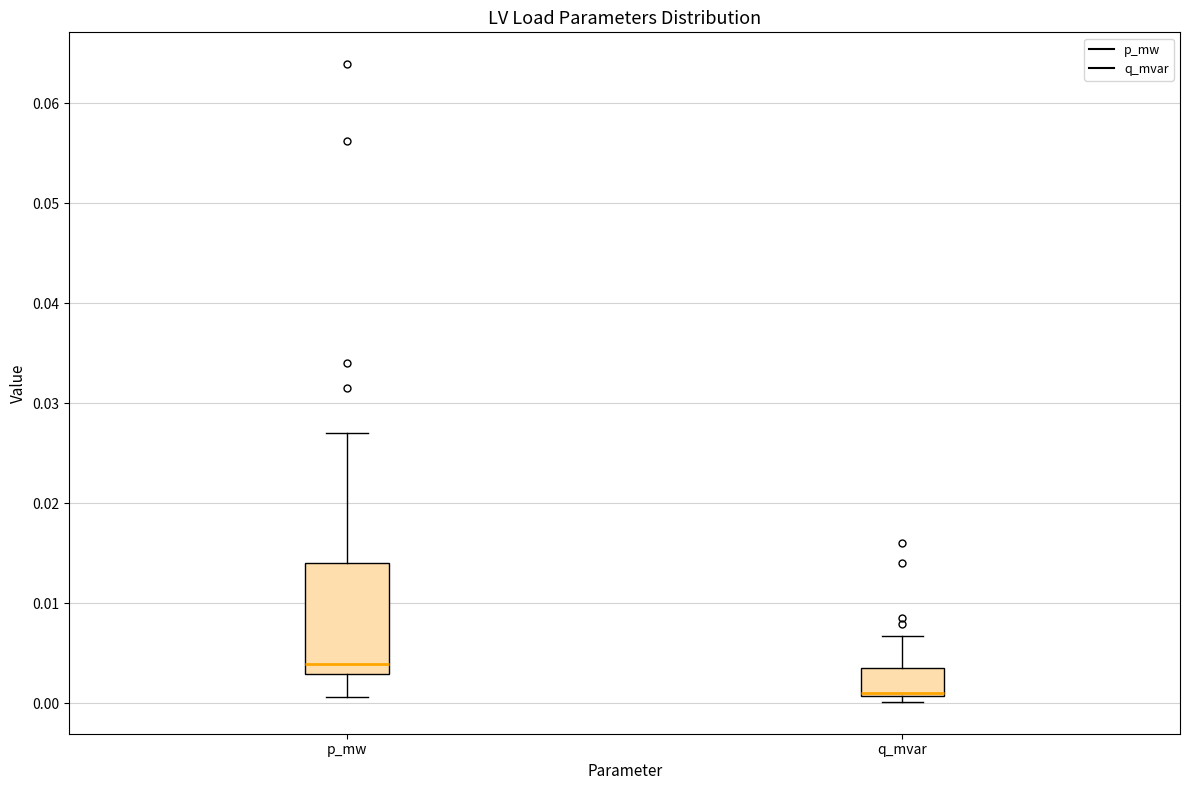

Reading left to right, transcribe this box plot: for each box, give where its median line is, the range the box spans, and where its two whiskers end, as read against the y-axis. The values are not printed on the chart, so give them approximately, as read against the axis.

p_mw: median 0.004, box 0.003 to 0.014, whiskers 0.001 to 0.027
q_mvar: median 0.001 (drawn on the box's lower edge), box 0.001 to 0.004, whiskers 0.000 to 0.007